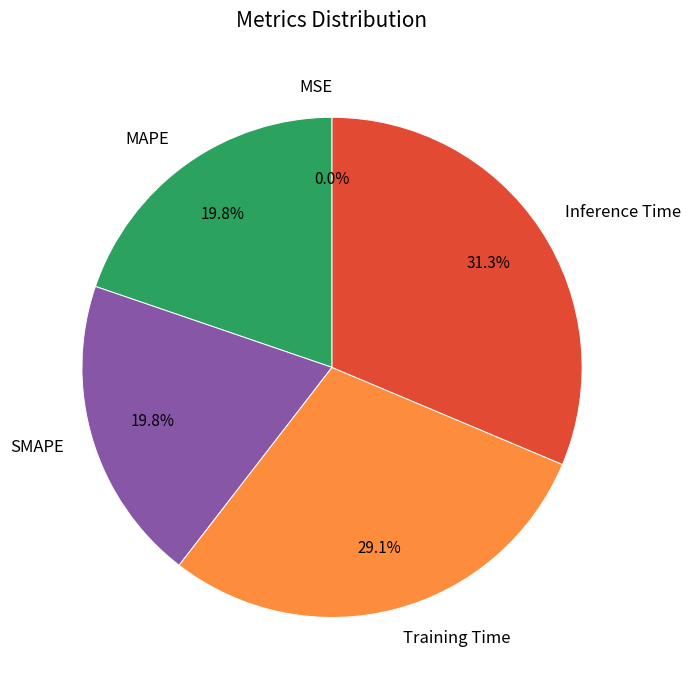

What percentage is the SMAPE slice, to the nearest percent?

20%